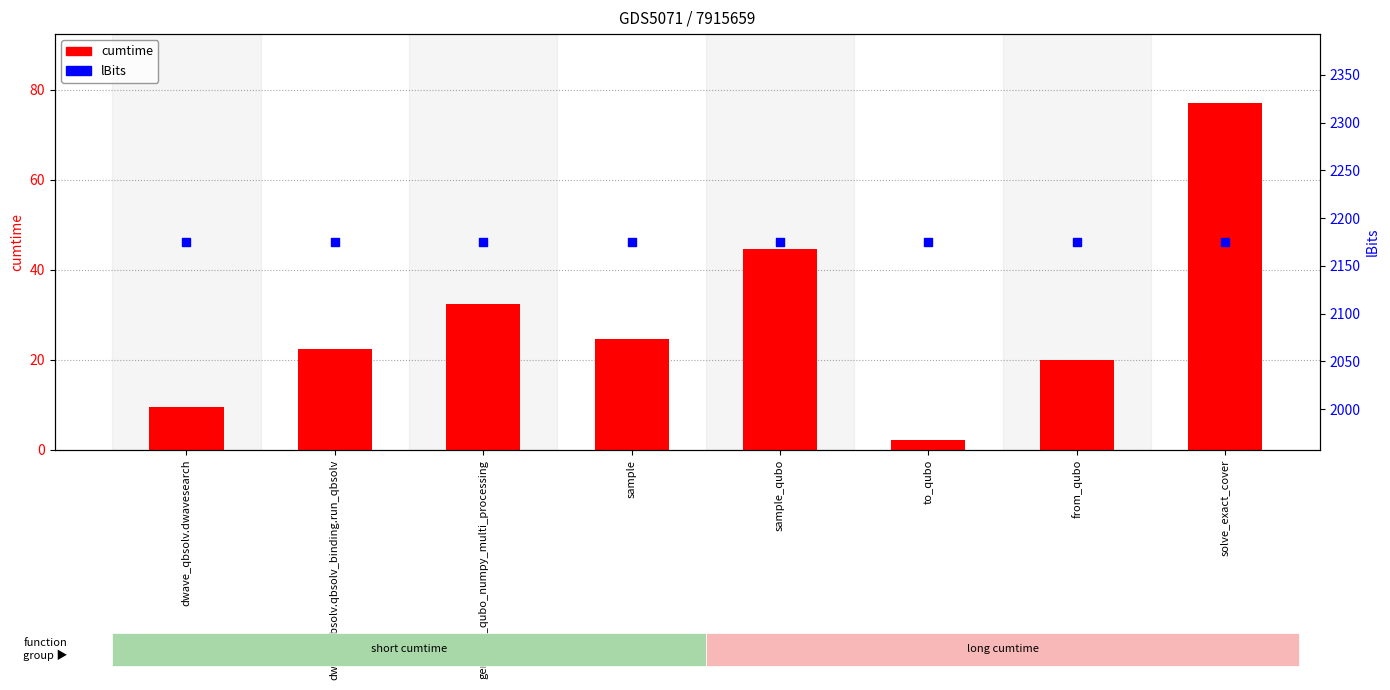

Is the value of cumtime at dwave_qbsolv.qbsolv_binding.run_qbsolv greater than the value of lBits at to_qubo?

No